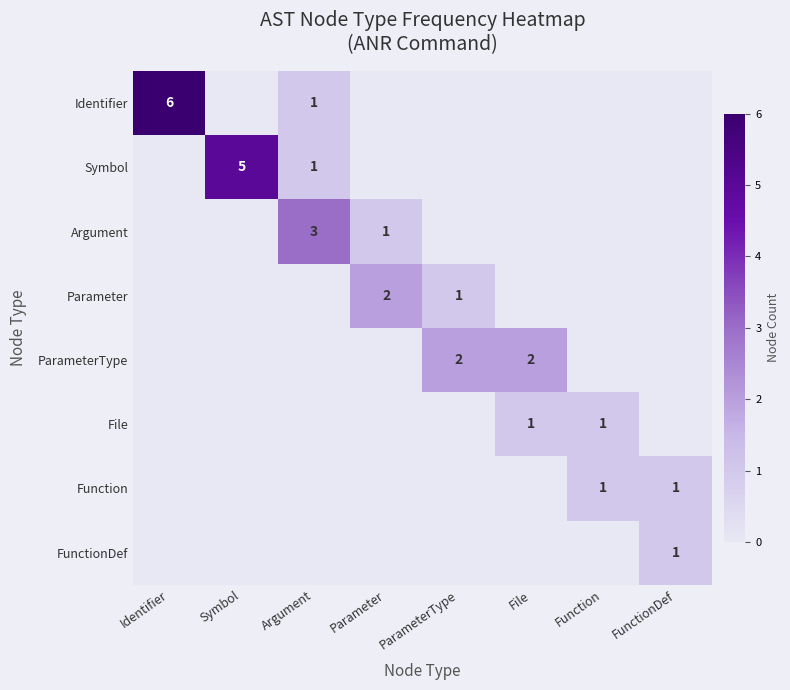

True or false: ParameterType has a value of 1 at File.

False